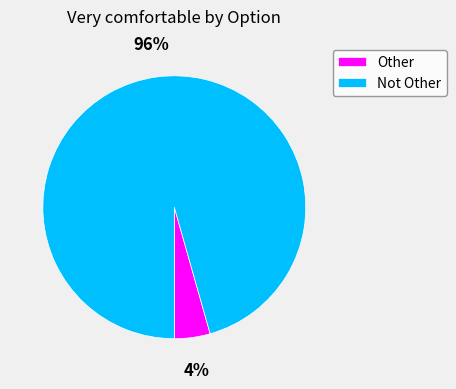

Between Other and Not Other, which is larger?

Not Other